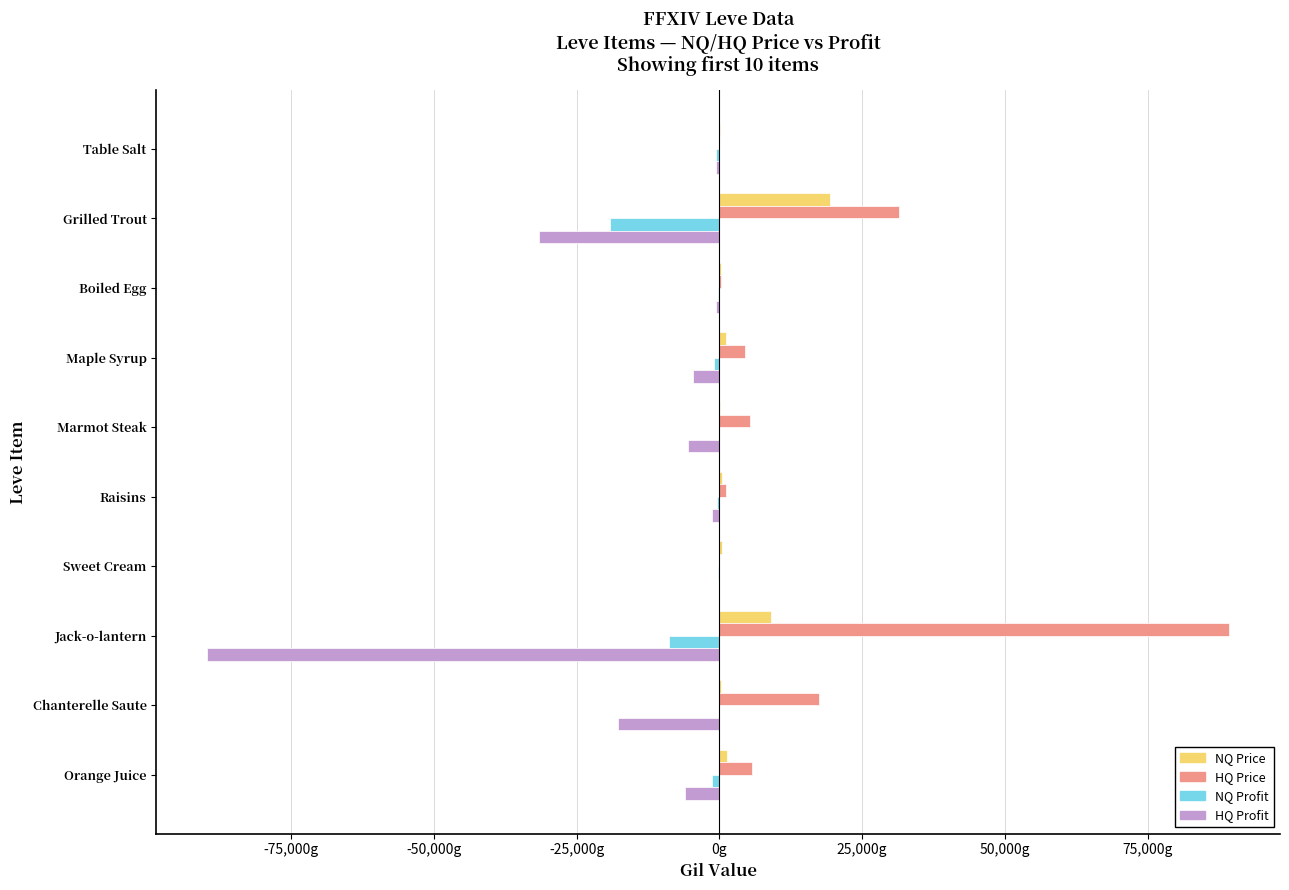

What are all the series names shown in the legend?

NQ Price, HQ Price, NQ Profit, HQ Profit